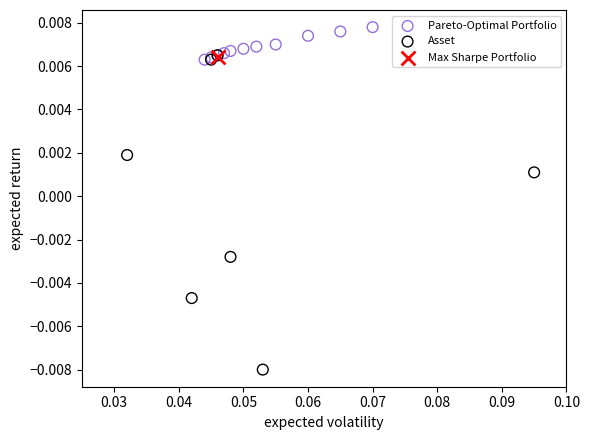

What are all the series names shown in the legend?

Pareto-Optimal Portfolio, Asset, Max Sharpe Portfolio